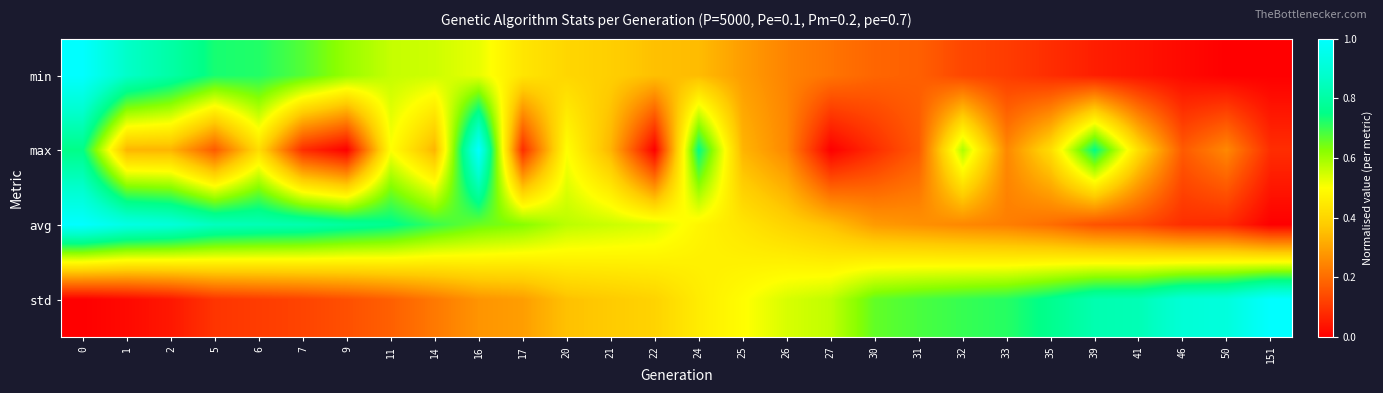

What is the spread (max minus min) of values at 22?

0.5